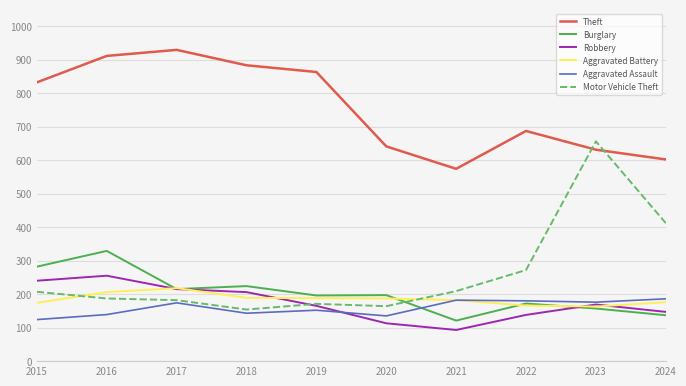

How many values in the Robbery series are below 169?

5